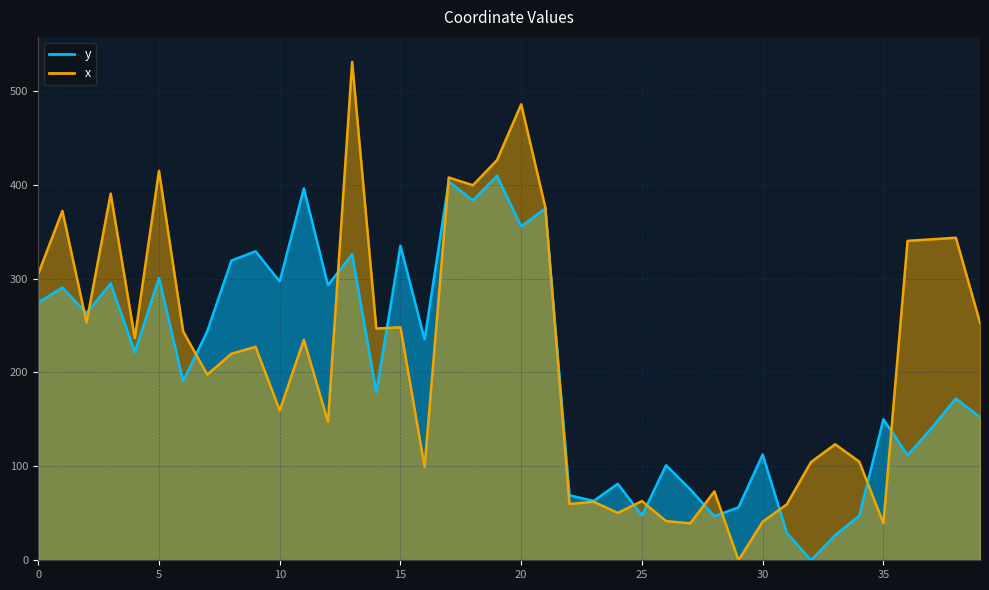

What is the maximum value shown in the chart?

530.7